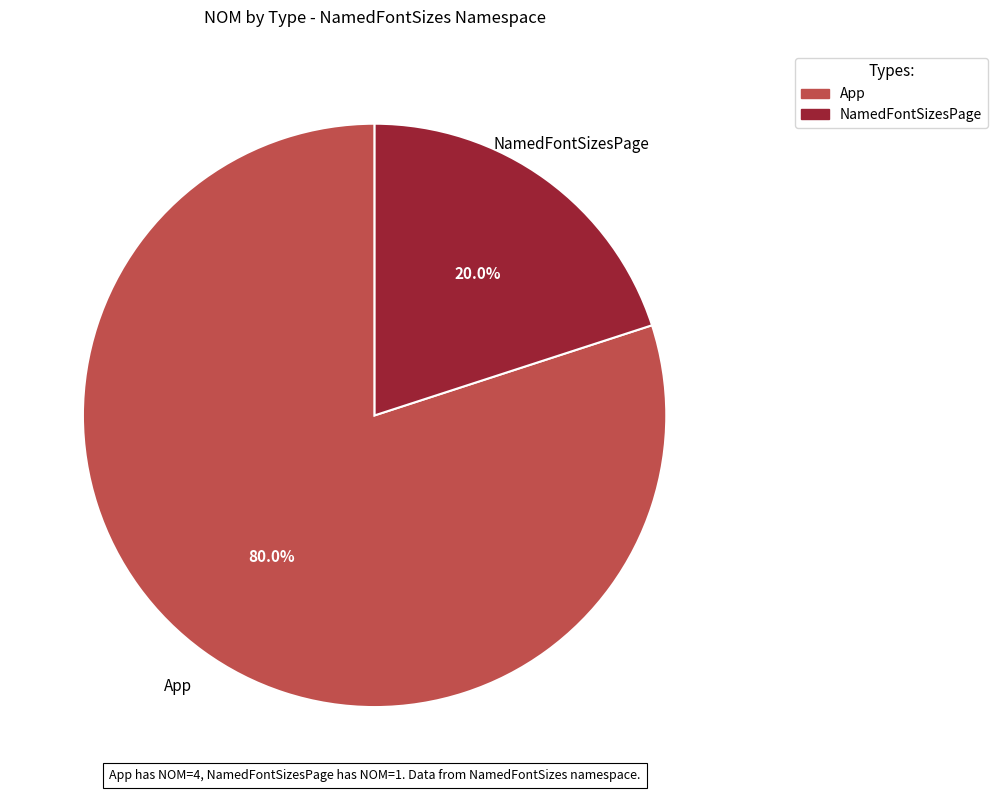

Between NamedFontSizesPage and App, which is larger?

App